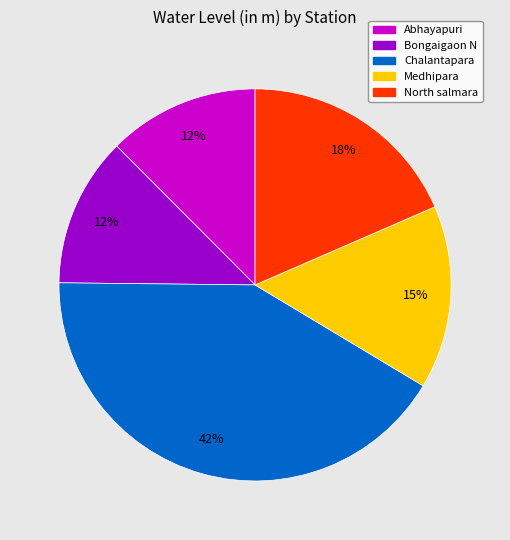

The North salmara slice represents 18% of the pie. True or false?

True